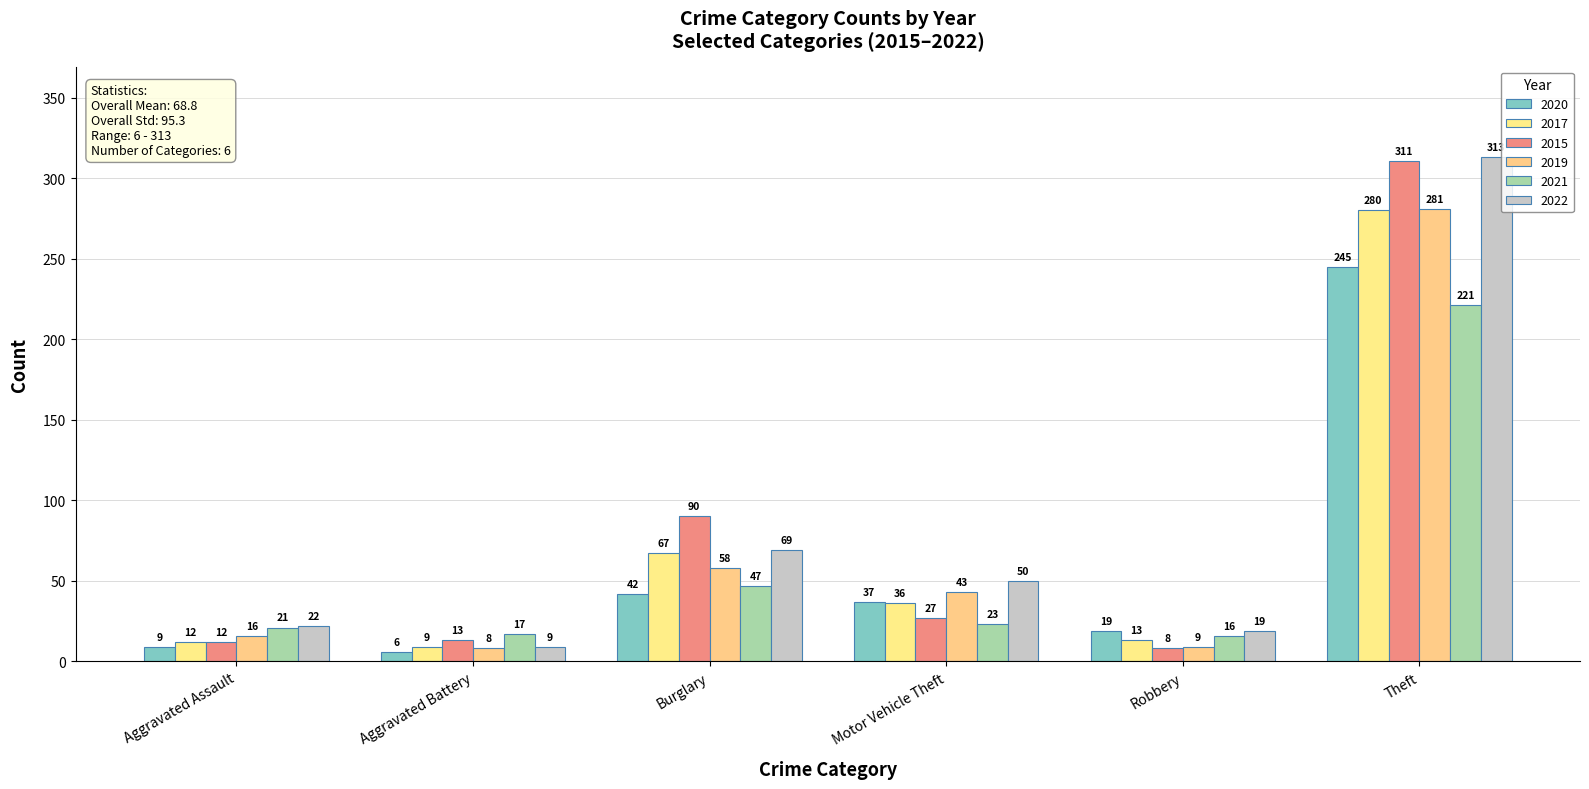

What is the difference between the second highest and minimum values in the 2017 series?

58